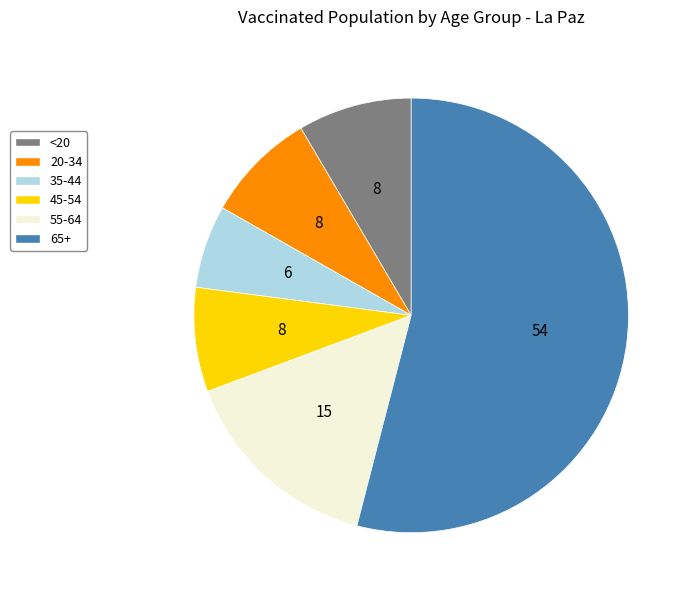

Which has a higher value, <20 or 35-44?

<20